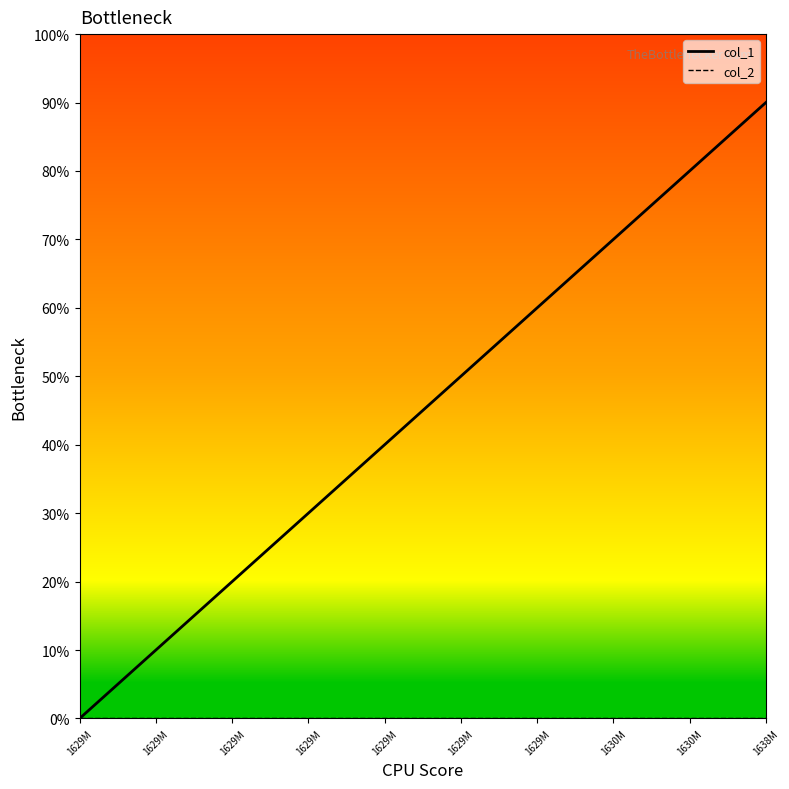

Is this an area chart (filled region under the line)?

No